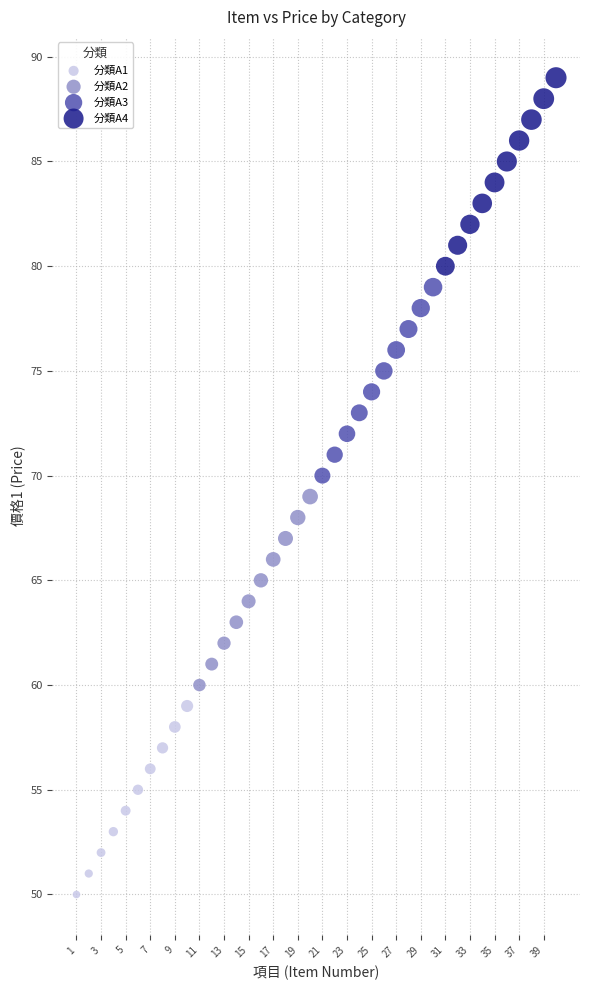

Which series contains the highest Y value?

分類A4